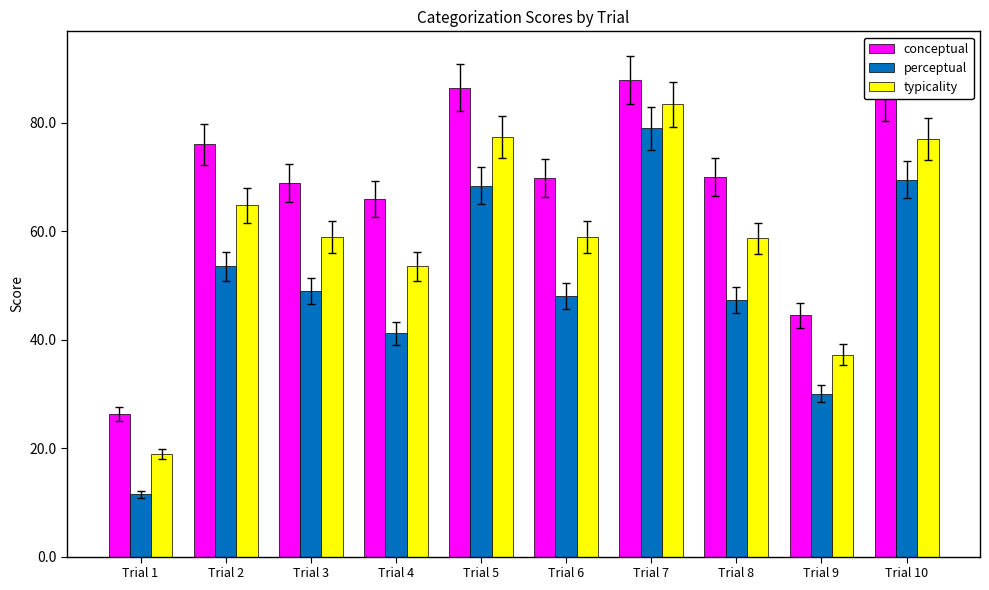

Rank the series by their maximum value, from highest to lowest.

conceptual, typicality, perceptual